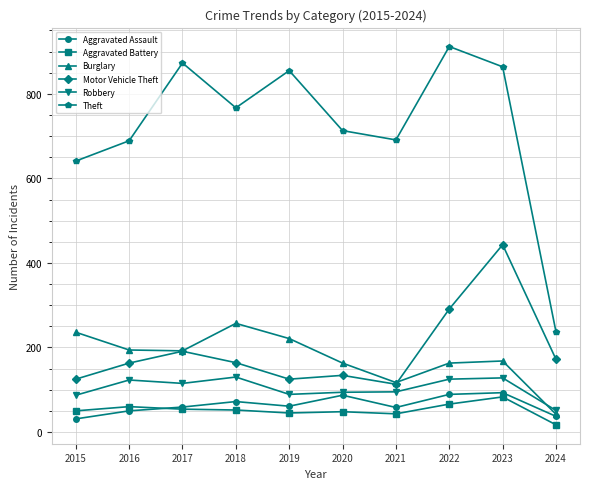

What is the difference between the highest and lowest values at 2017?

819